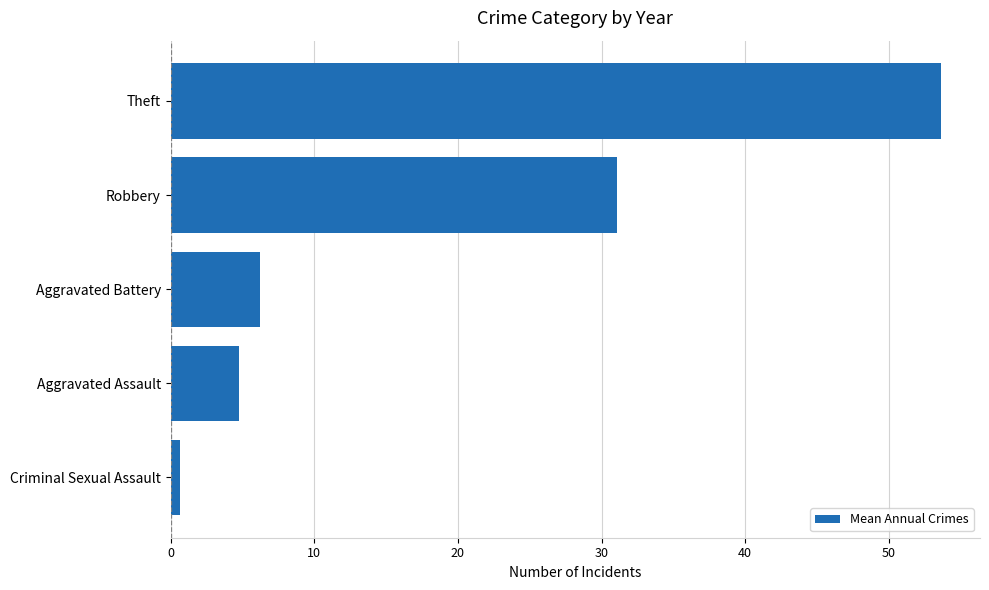

What is the ratio of the value at Aggravated Assault to the value at Aggravated Battery?

0.8